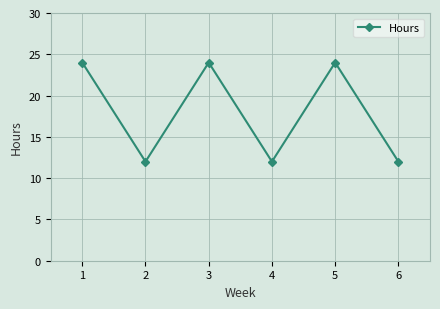

What is the maximum value shown in the chart?

24